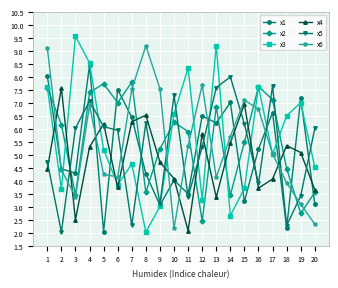

What is the maximum value for x5?

8.0